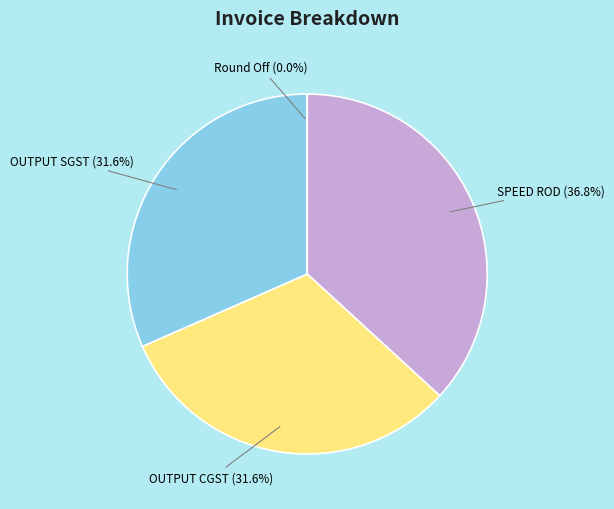

Does SPEED ROD represent more than half of the total?

No